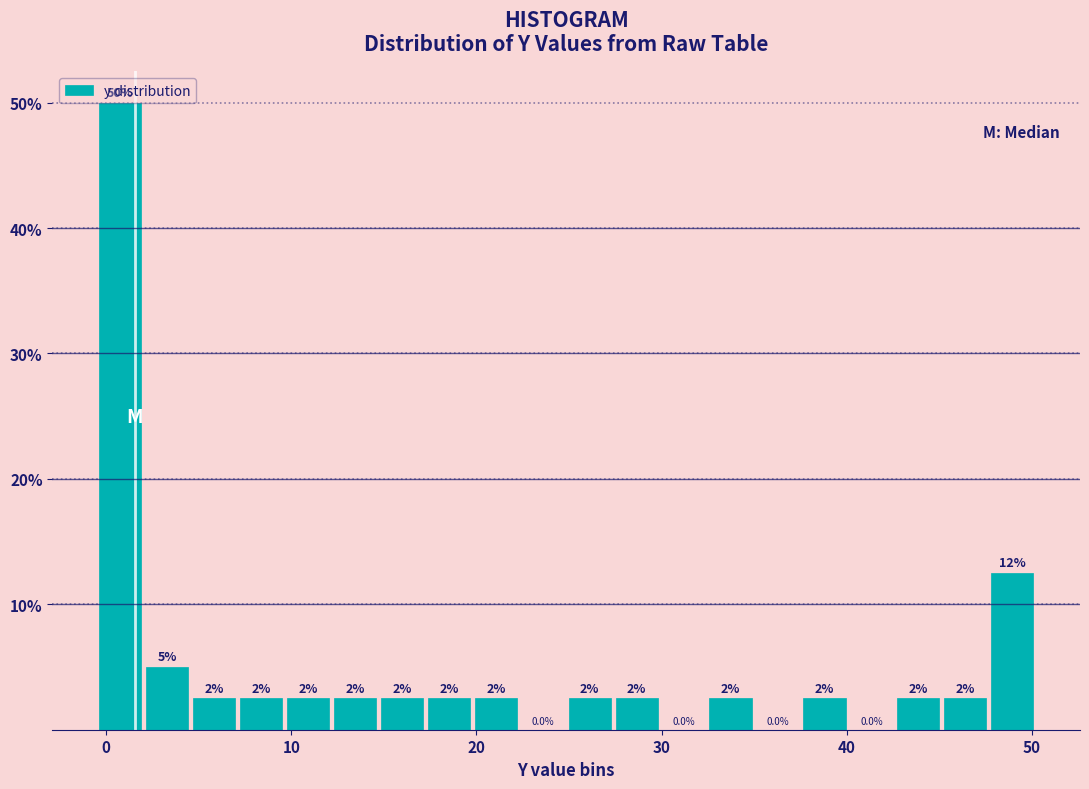

Read against the x-axis, roughly where is the centre of the tallest bar?

1